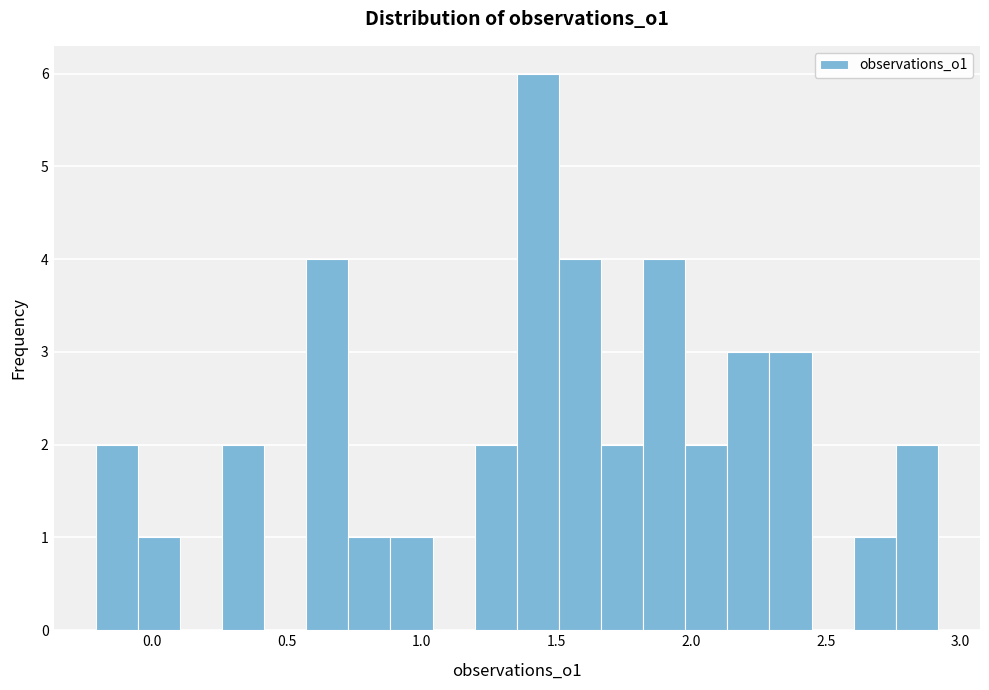

Around what value on the x-axis is the tallest bar? Give the approximate position of its centre, as read against the axis.

1.45